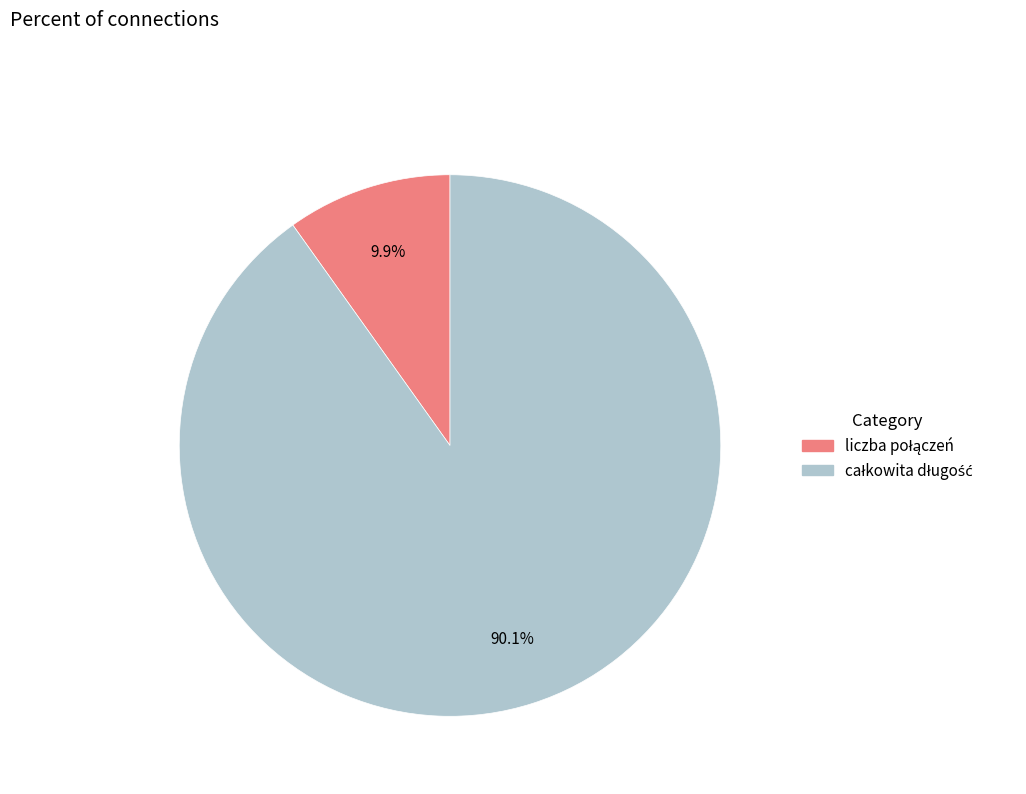

Count the number of slices in the pie.

2